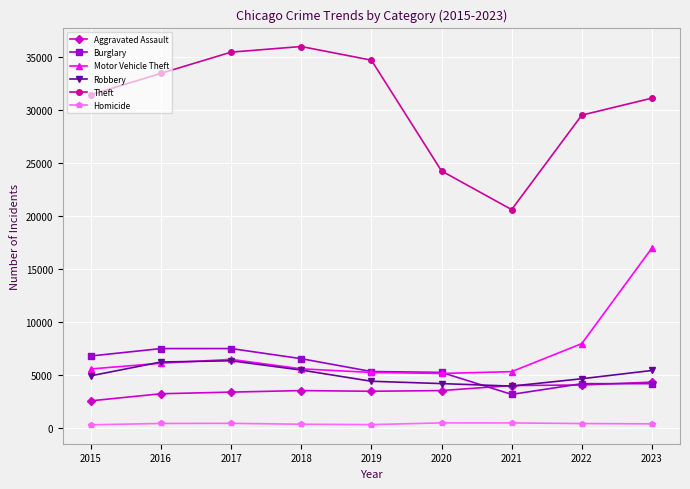

True or false: Motor Vehicle Theft and Theft cross at least once.

False